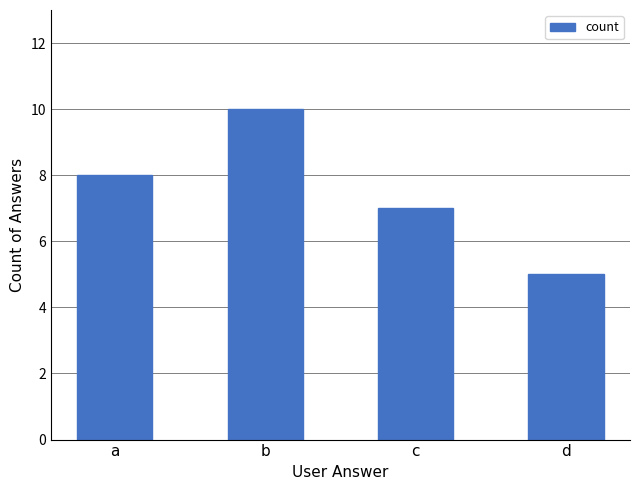

How many values are between 7 and 10?

3